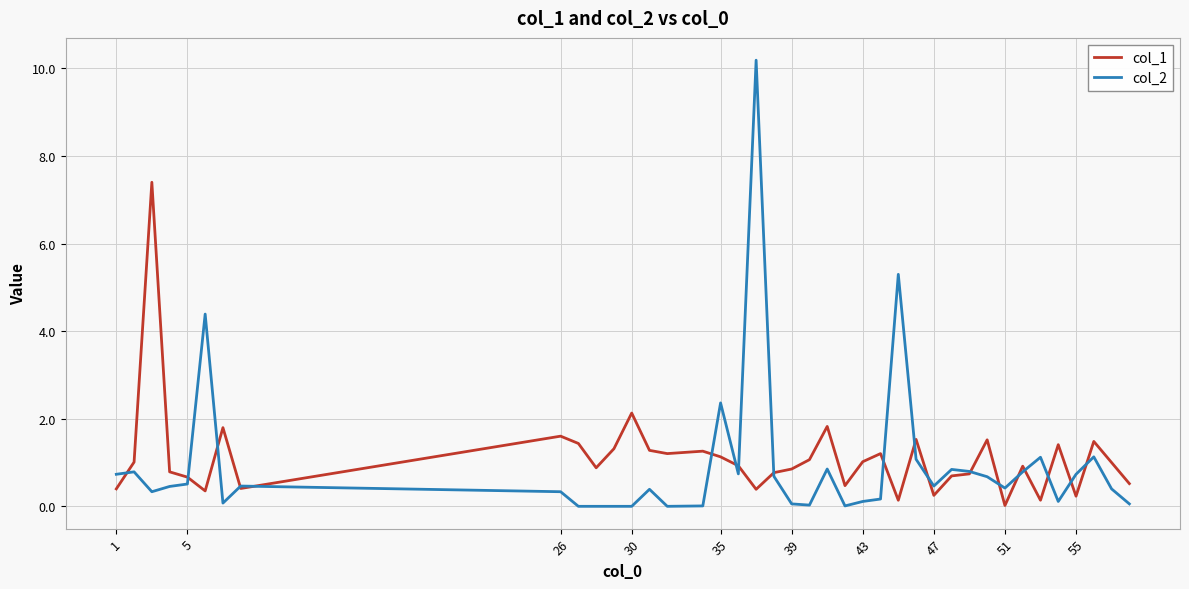

Which series has the widest spread of values?

col_2